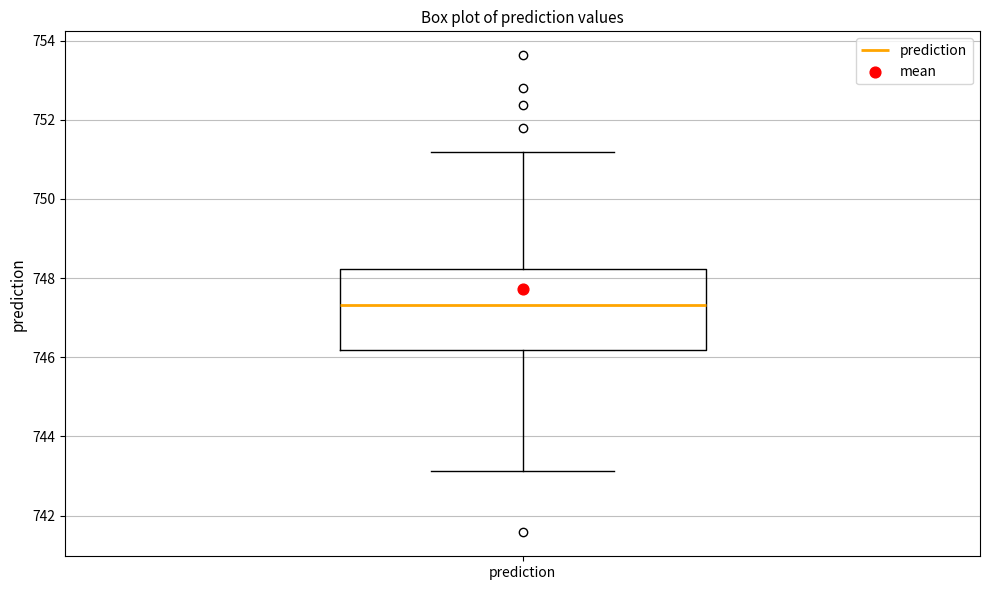

Read this box plot against the y-axis: the position of the median line, the range covered by the box, and the ends of both whiskers. The values are not printed on the chart, so give them approximately, as read against the axis.

median 747.4, box 746.2 to 748.2, whiskers 743.2 to 751.2